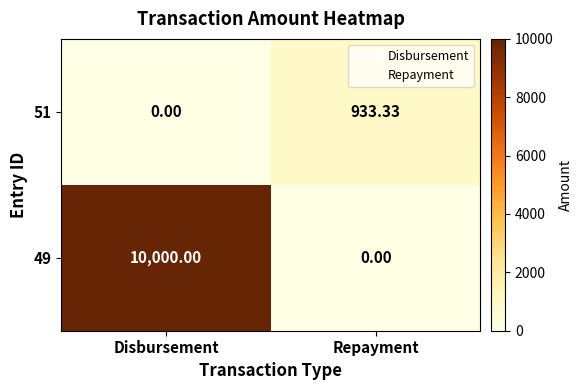

At which category is the sum across all series the highest?

Disbursement